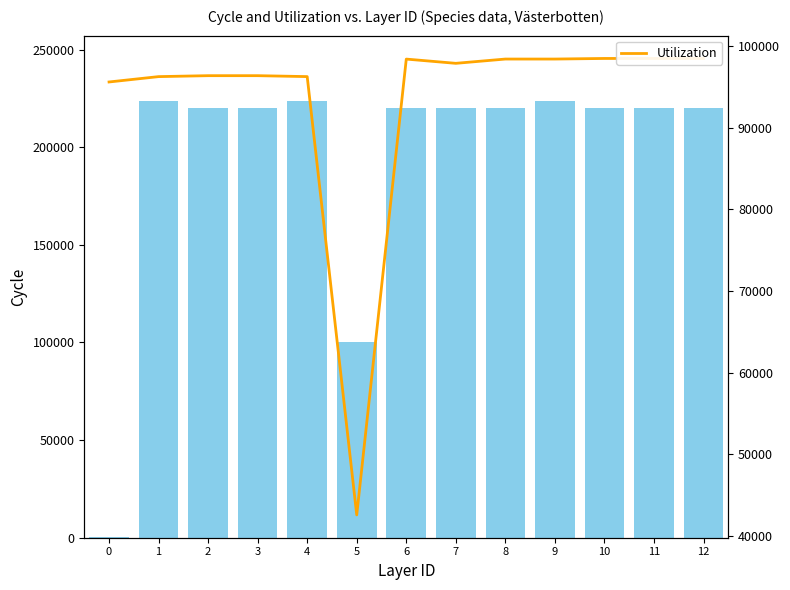

The Utilization series shows 98399 at 6. True or false?

True